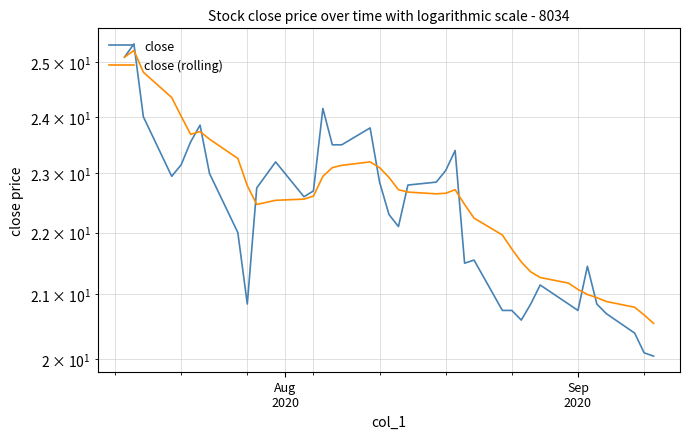

The value of close at 35 is 36.6. True or false?

False